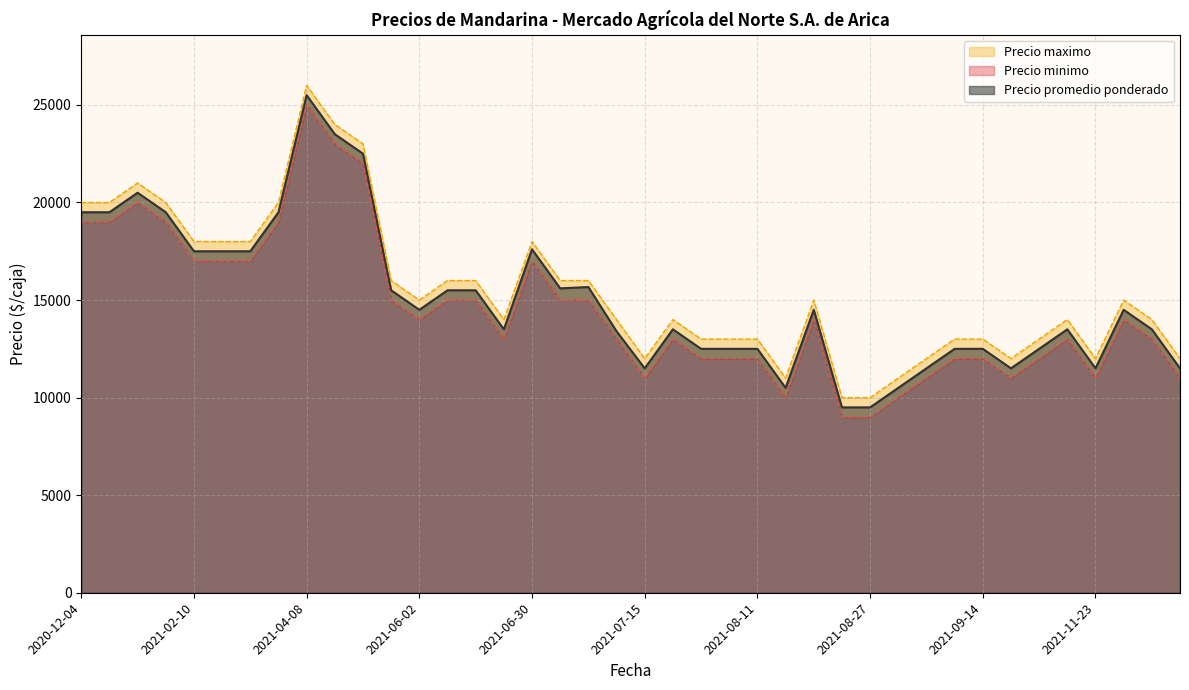

List the series in order of their overall mean, lowest first.

Precio minimo, Precio promedio ponderado, Precio maximo